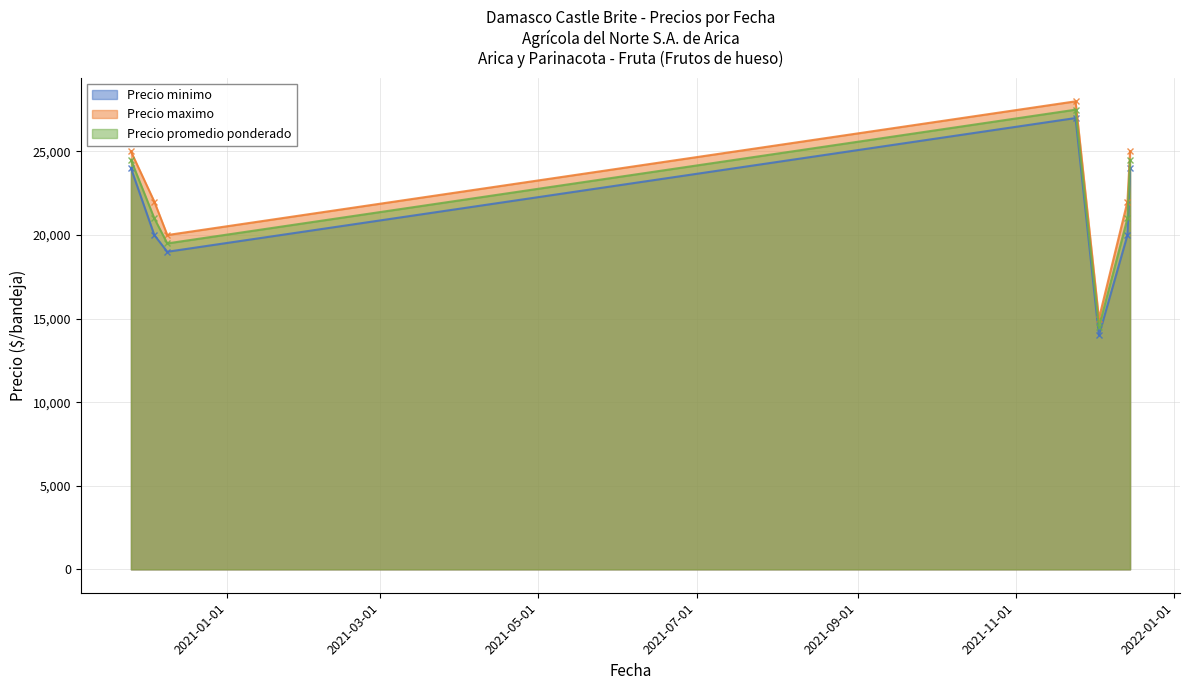

Reading right to left, list all the values displayed in this chart.

Precio minimo: 24000	20000	14000	27000	19000	20000	24000
Precio maximo: 25000	22000	15000	28000	20000	22000	25000
Precio promedio ponderado: 24500	21000	14500	27500	19500	21000	24500